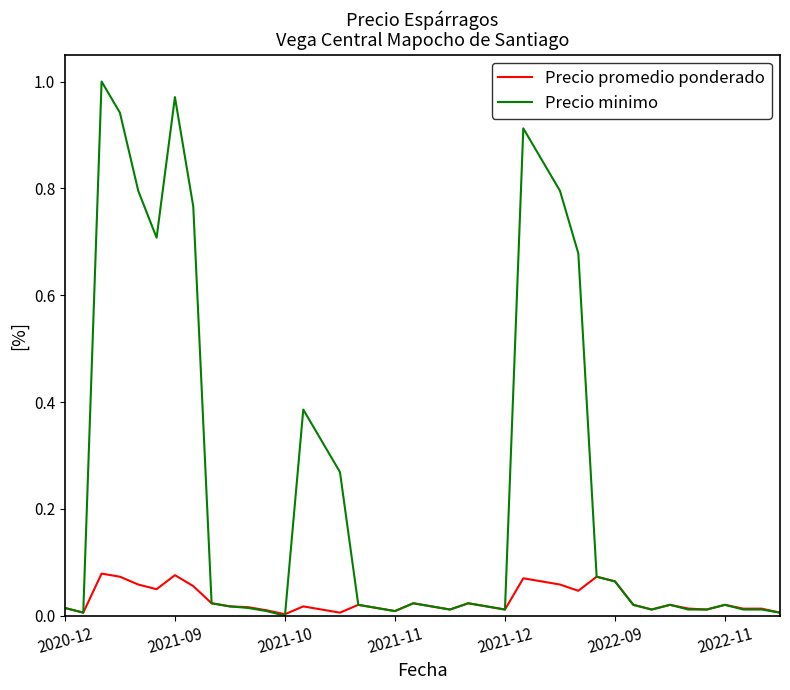

Does the chart display data point markers on the line(s)?

No